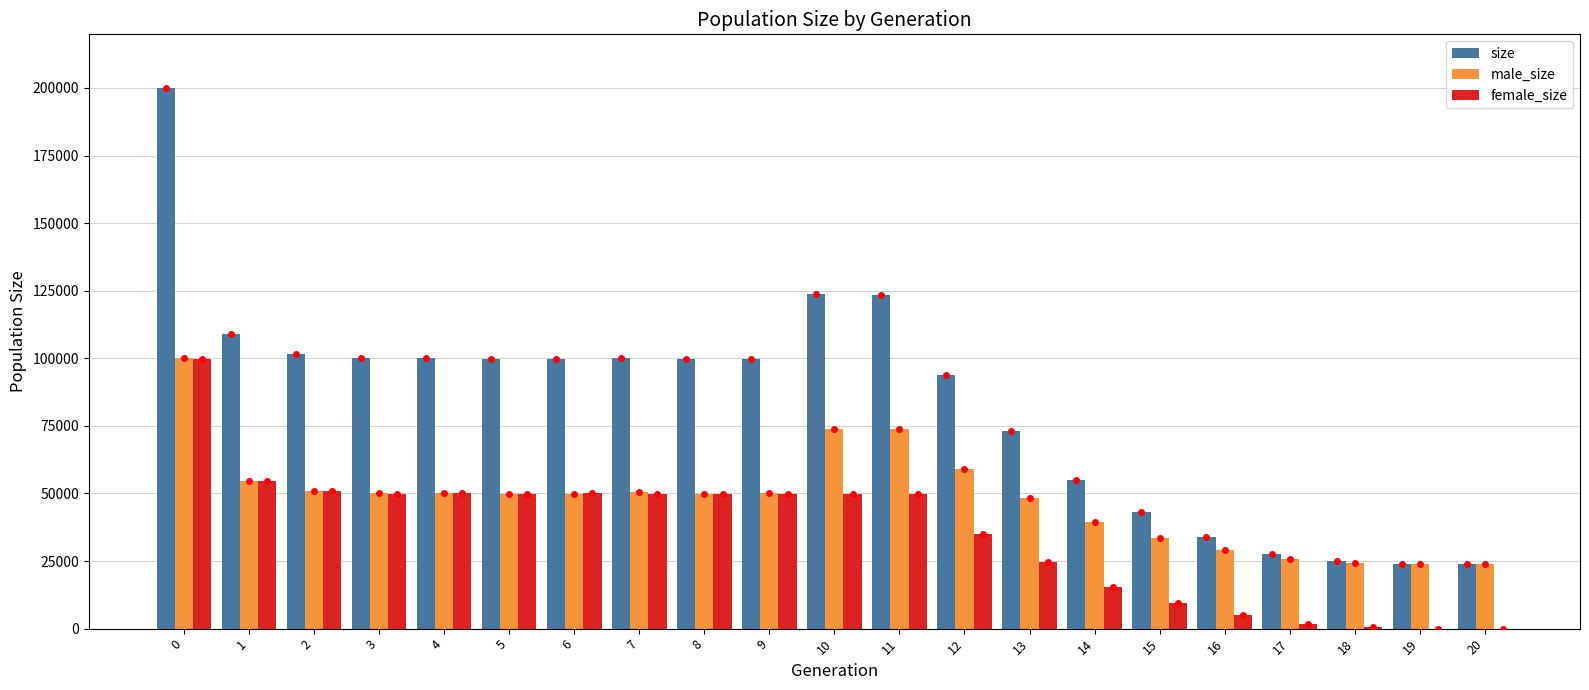

What is the sum of all male_size values?

1011244